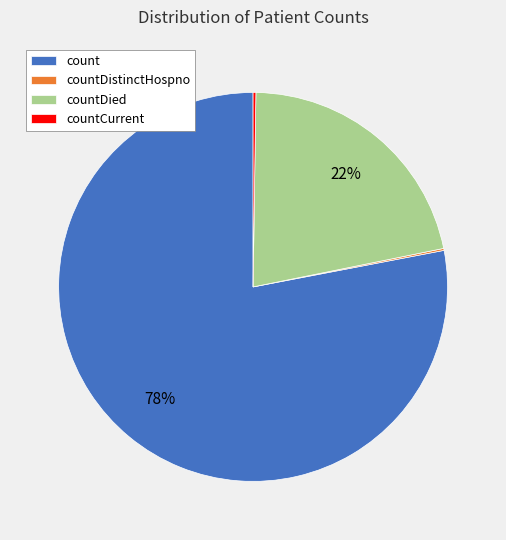

Which slice is the largest?

count